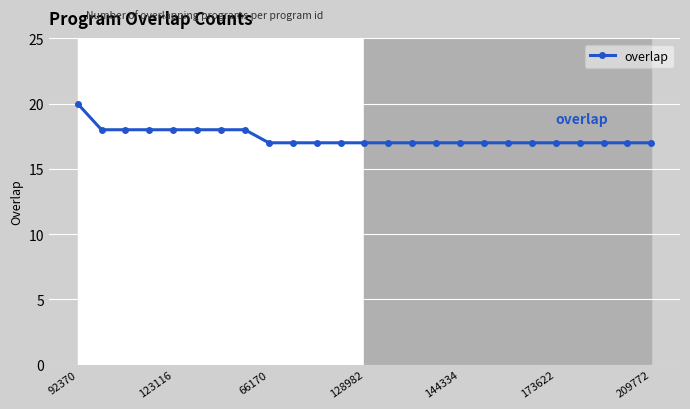

What is the average value?

17